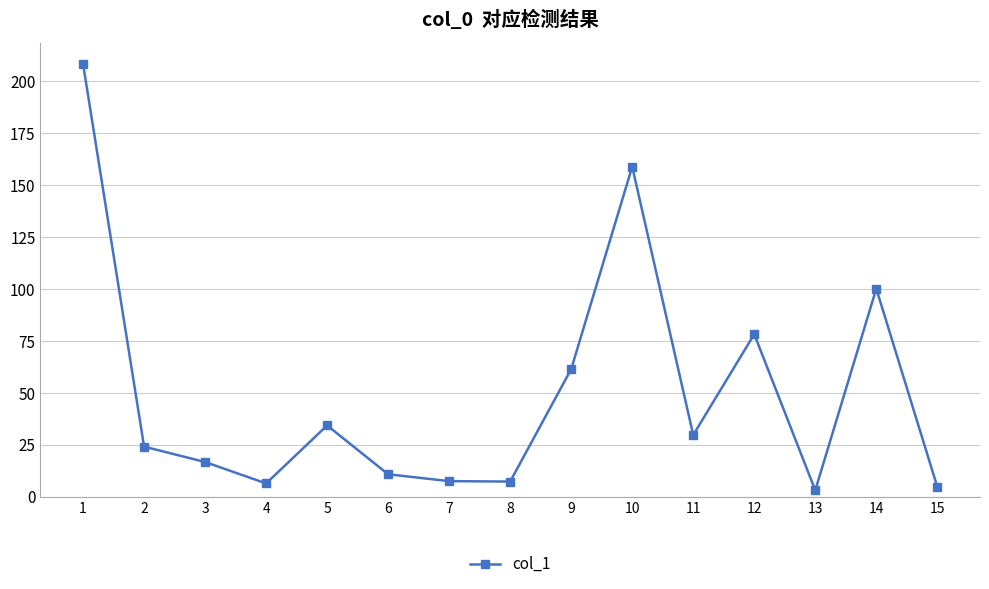

Between 4 and 3, which is larger?

3